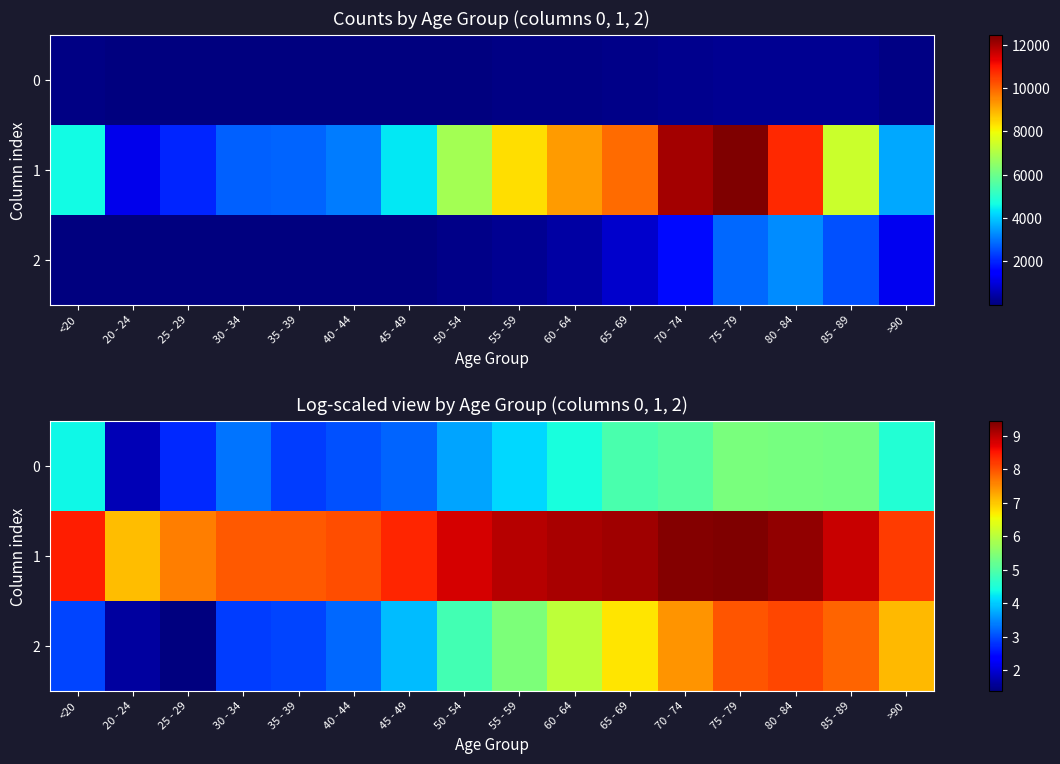

Is it true that 2 equals 0.8 at 20 - 24?

False